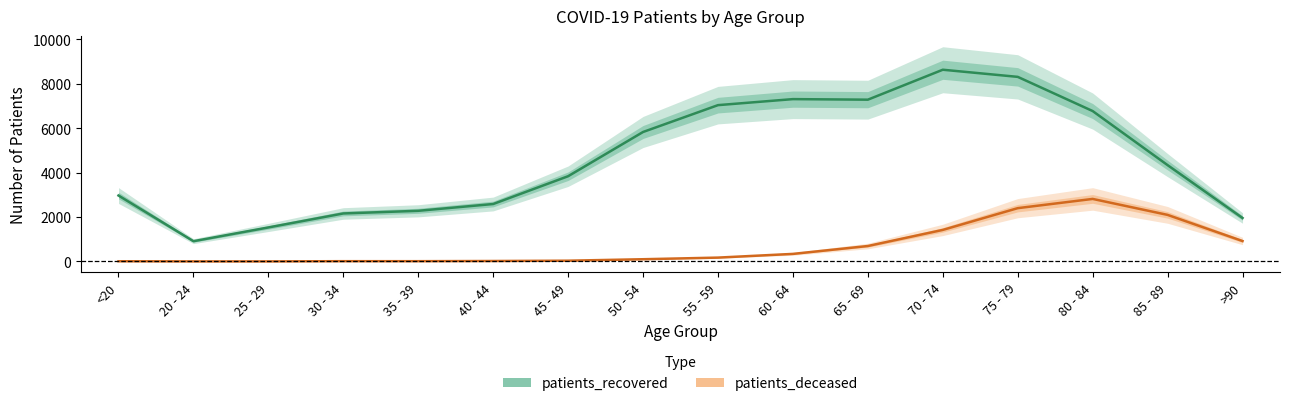

True or false: patients_deceased has more than 2 points higher than both neighbors.

False